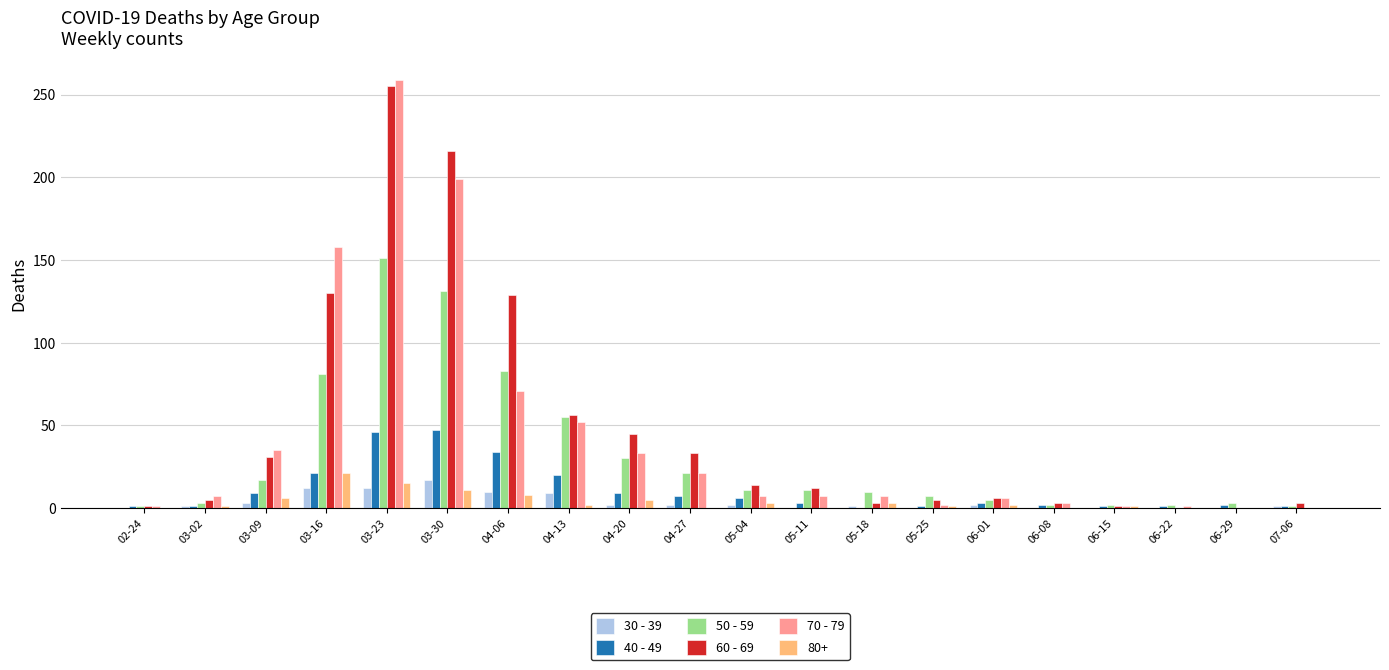

Read the 60 - 69 value at 03-16, to the nearest 5.

130